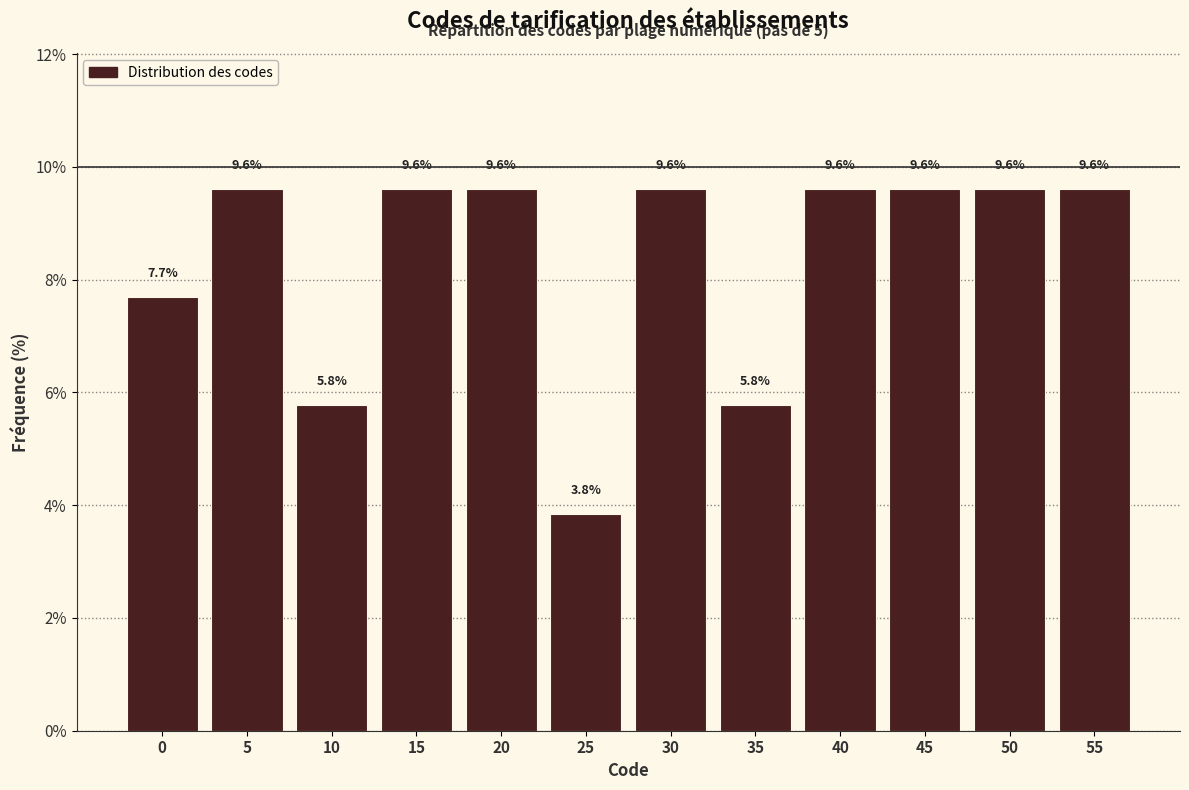

Reading left to right, extract all data points from this chart.

0=7.7	5=9.6	10=5.8	15=9.6	20=9.6	25=3.8	30=9.6	35=5.8	40=9.6	45=9.6	50=9.6	55=9.6